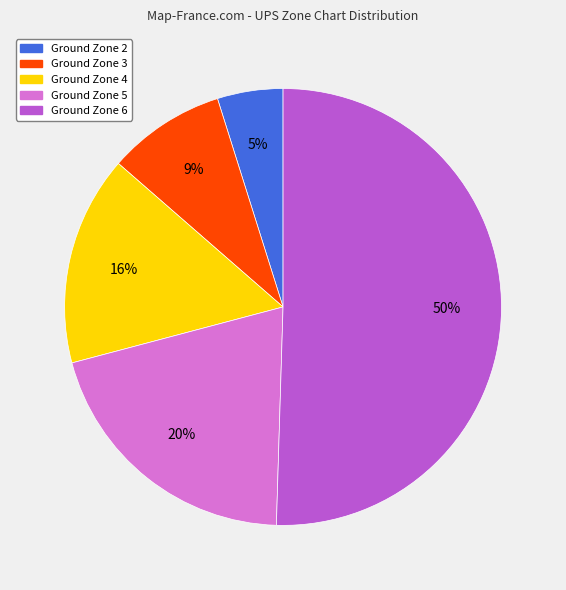

Rank the categories by value from highest to lowest.

Ground Zone 6, Ground Zone 5, Ground Zone 4, Ground Zone 3, Ground Zone 2